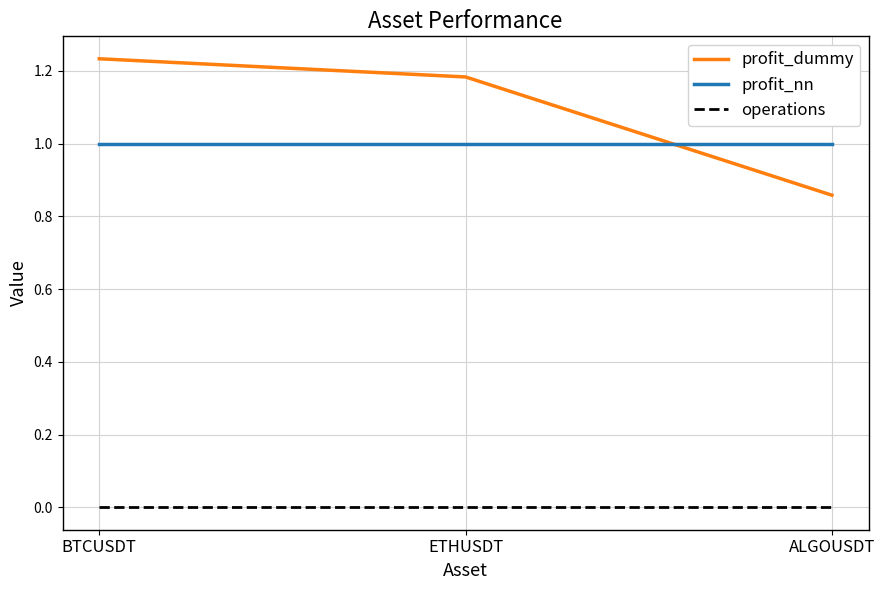

What is the minimum value for profit_nn?

1.0